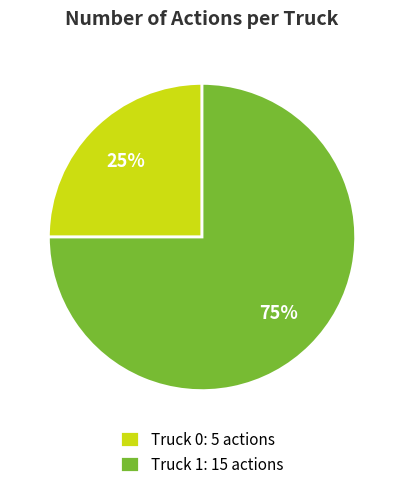

What percentage is the Truck 1 slice, to the nearest percent?

75%